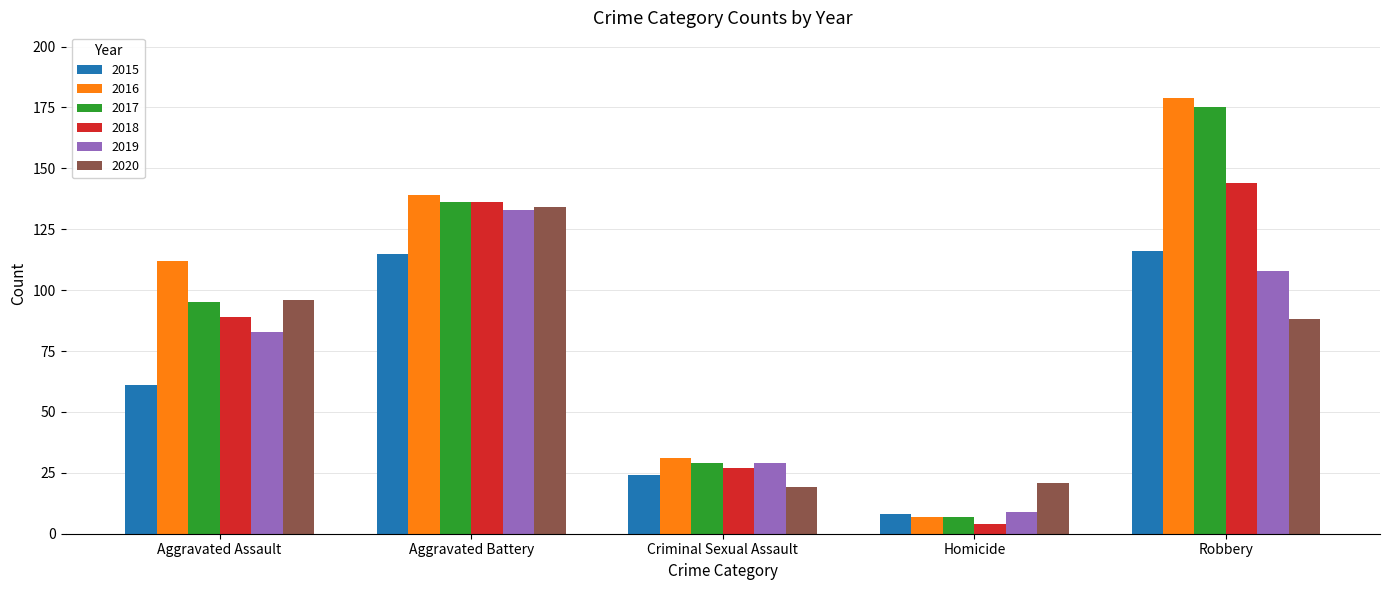

Rank the categories by 2019 value from highest to lowest.

Aggravated Battery, Robbery, Aggravated Assault, Criminal Sexual Assault, Homicide